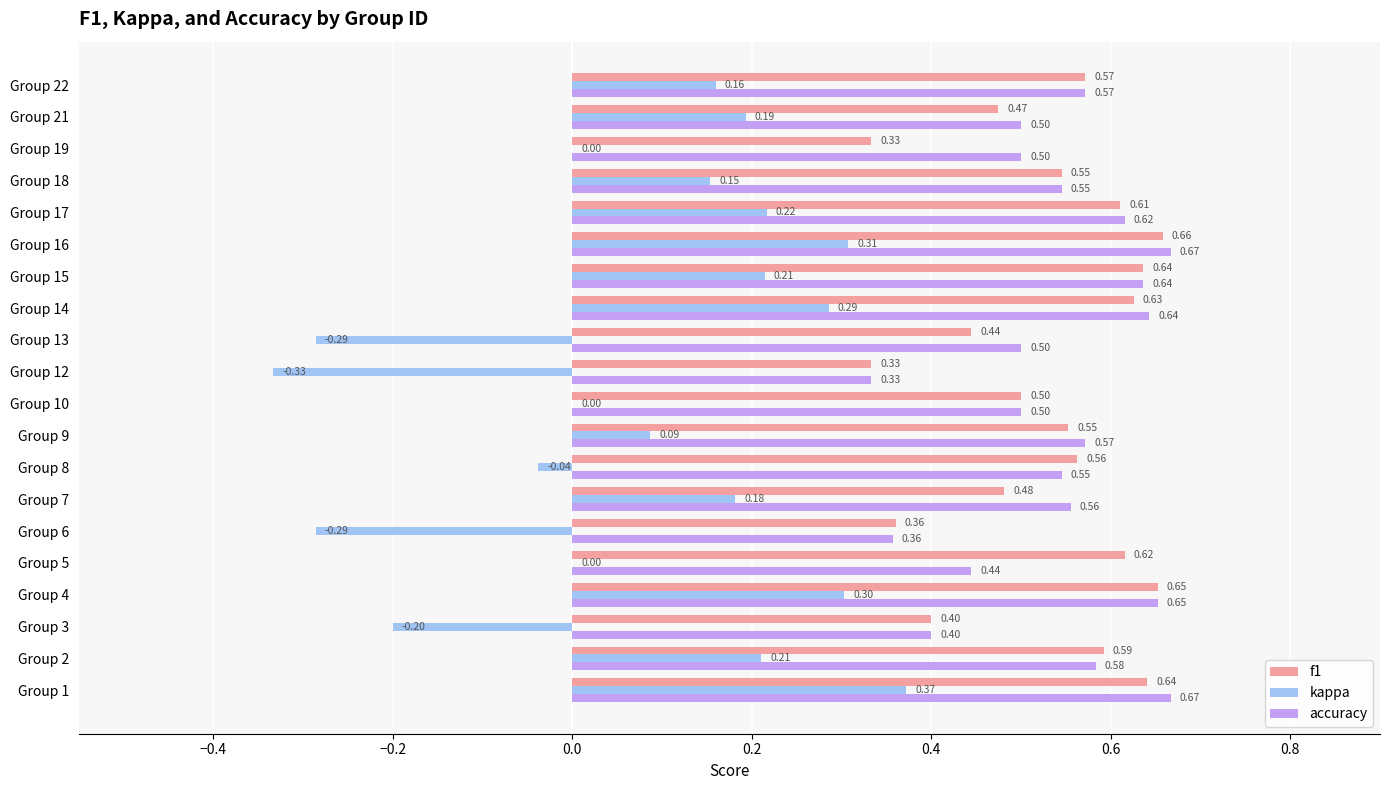

What is the sum of all kappa values?

1.5